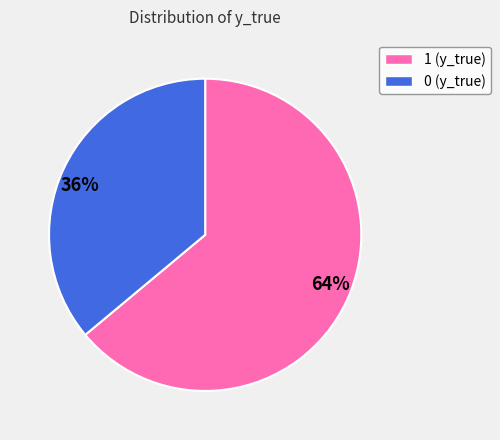

To the nearest percent, what is the difference between the largest and smallest slice percentages?

28%